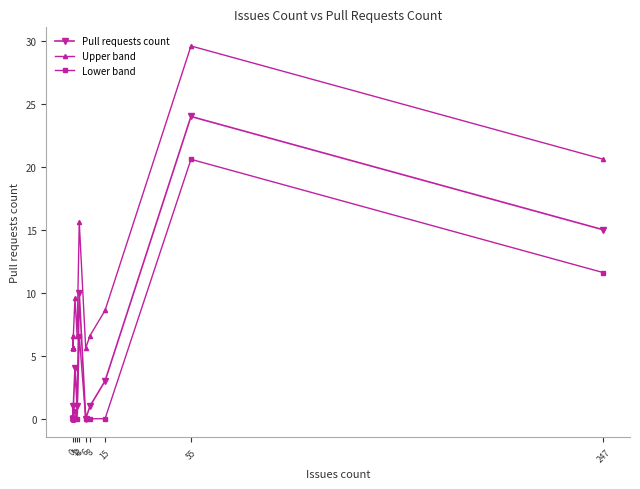

How many interior local valleys does the Pull requests count series have?

2